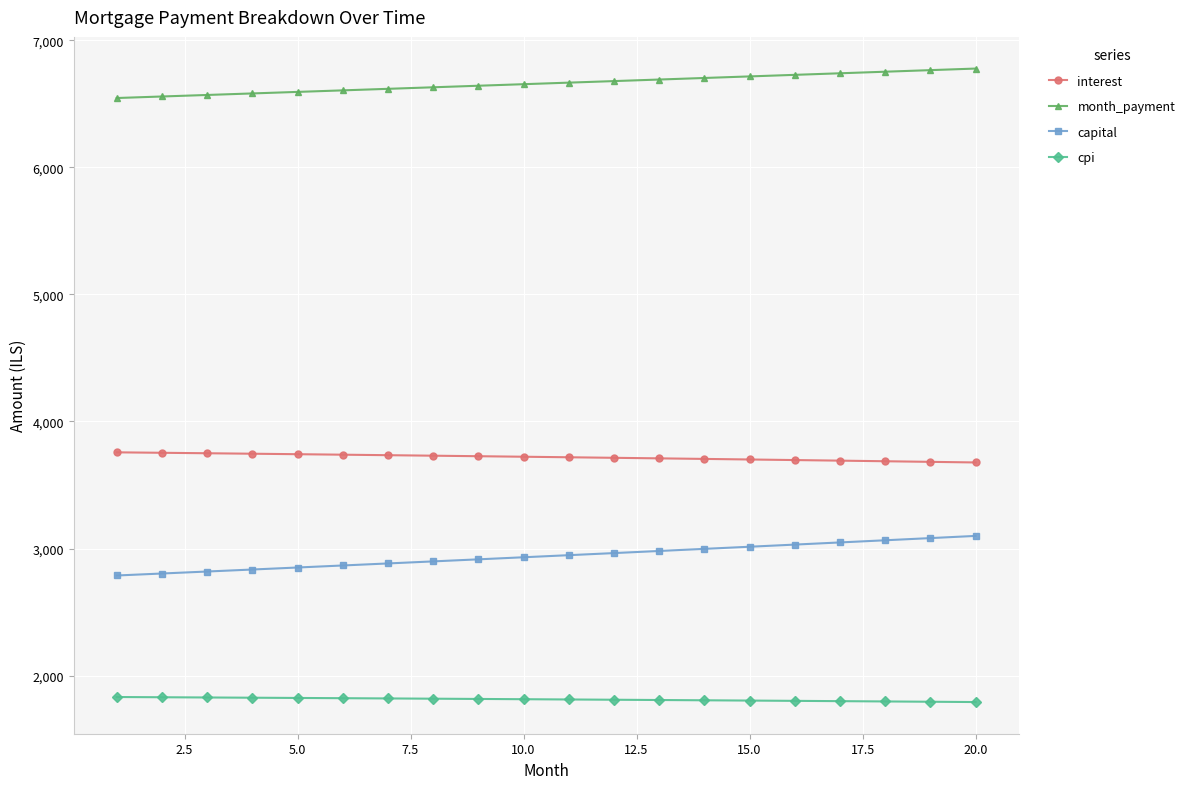

Count the number of categories in the chart.

20